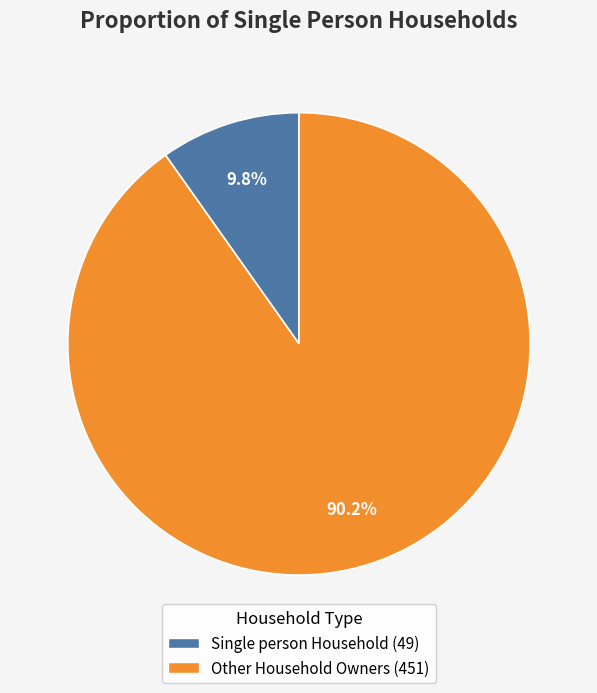

Does Single person Household represent more than half of the total?

No